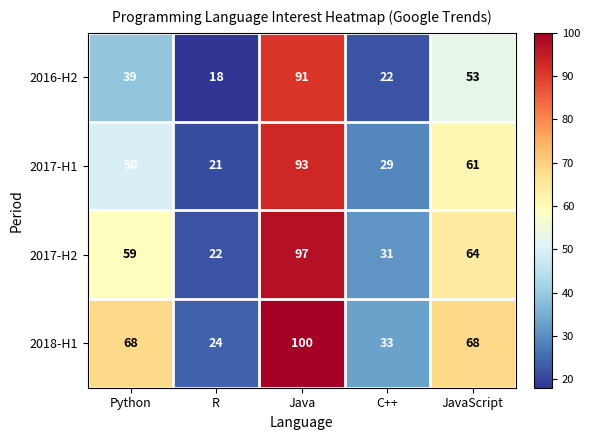

What is the minimum value shown in the chart?

18